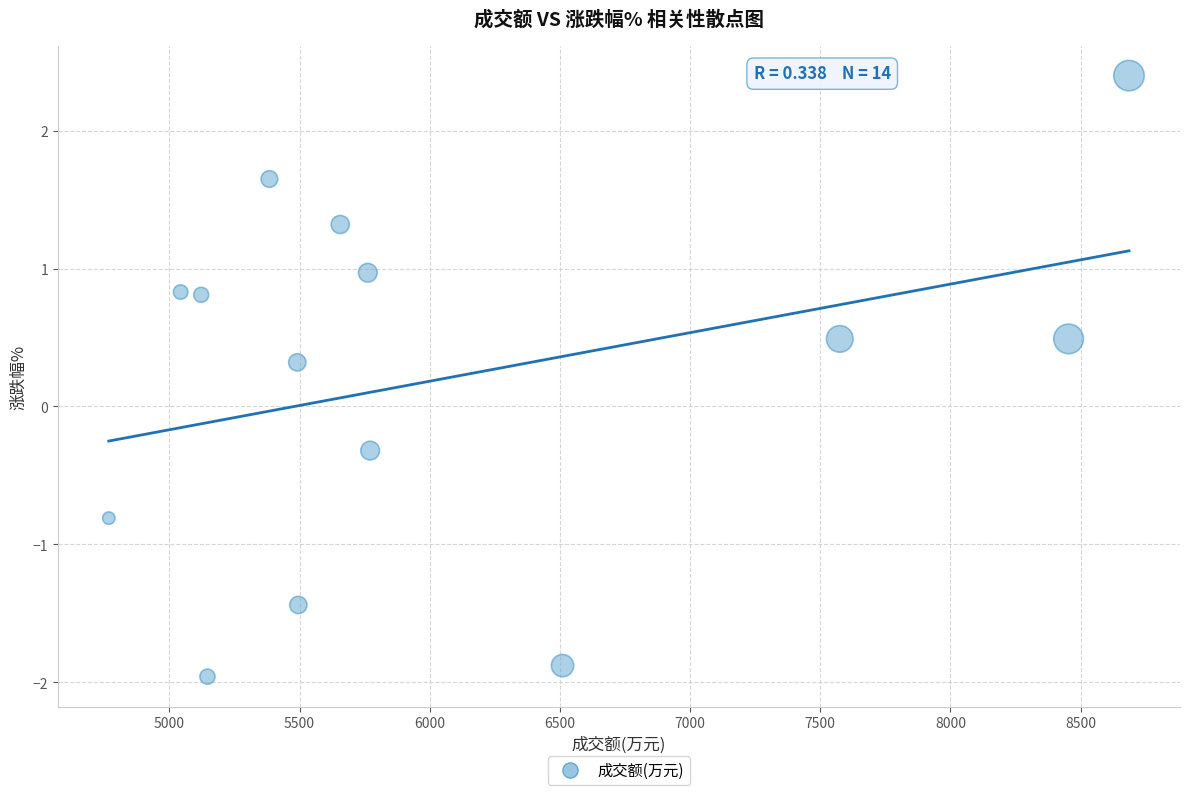

What is the range of X values (max minus min)?

3919.0